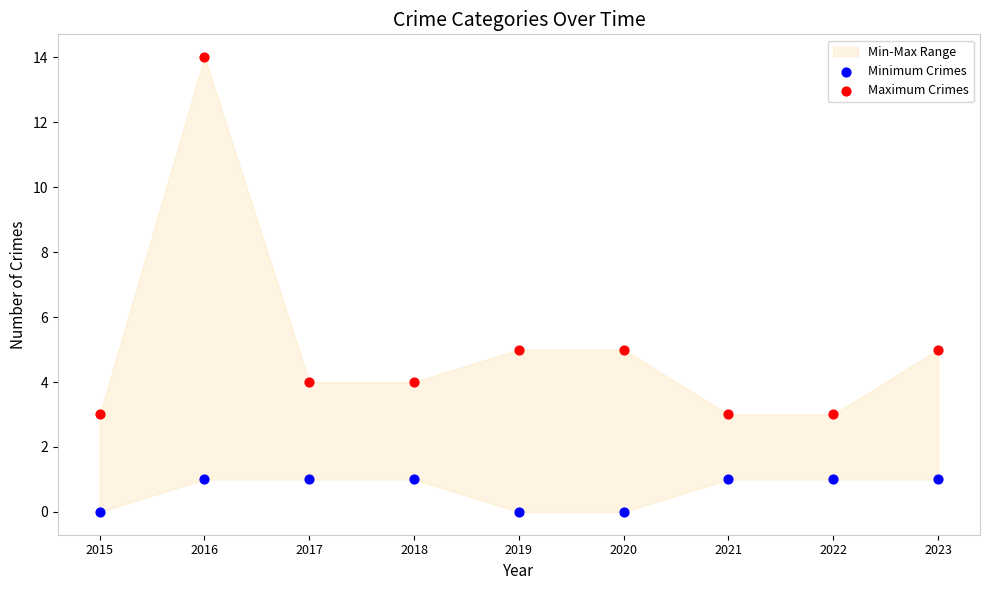

Which series has the largest Y range (max minus min)?

Maximum Crimes